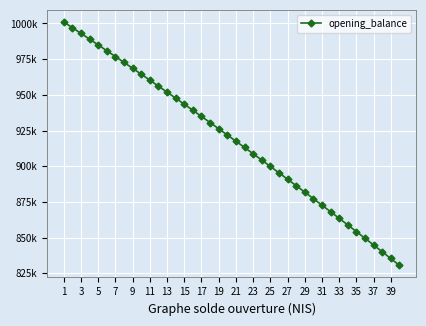

Reading right to left, transcribe all the data shown in this chart.

830542.8	835314.3	840063.9	844791.5	849497.3	854181.3	858843.6	863484.3	868103.4	872701.1	877277.3	881832.3	886365.9	890878.4	895369.8	899840.1	904289.5	908718.0	913125.6	917512.5	921878.7	926224.3	930549.4	934854.0	939138.2	943402.0	947645.6	951869.1	956072.3	960255.6	964418.8	968562.1	972685.6	976789.3	980873.3	984937.7	988982.5	993007.7	997013.6	1001000.0